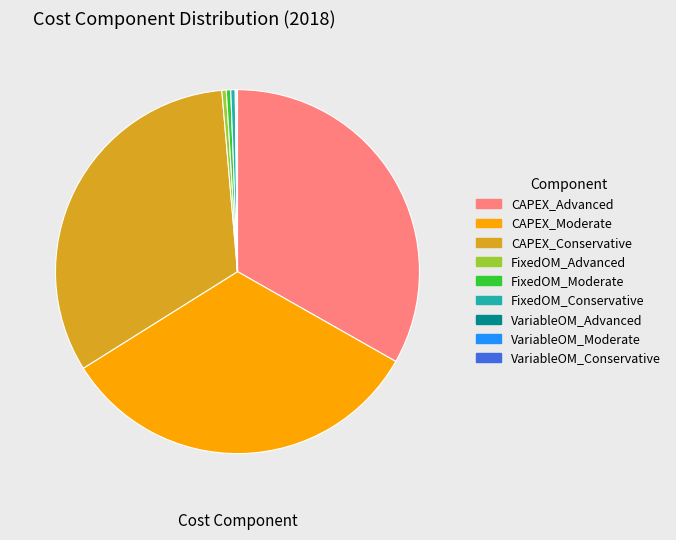

Is it true that CAPEX_Advanced is 45% of the pie?

False